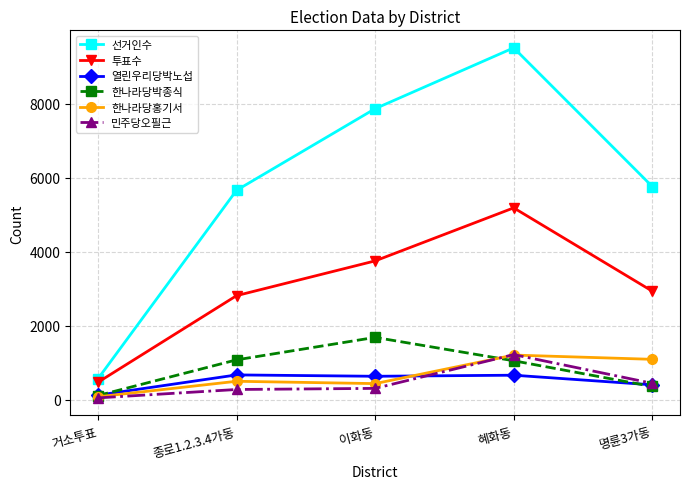

What is the approximate value of 한나라당홍기서 at 이화동?

433